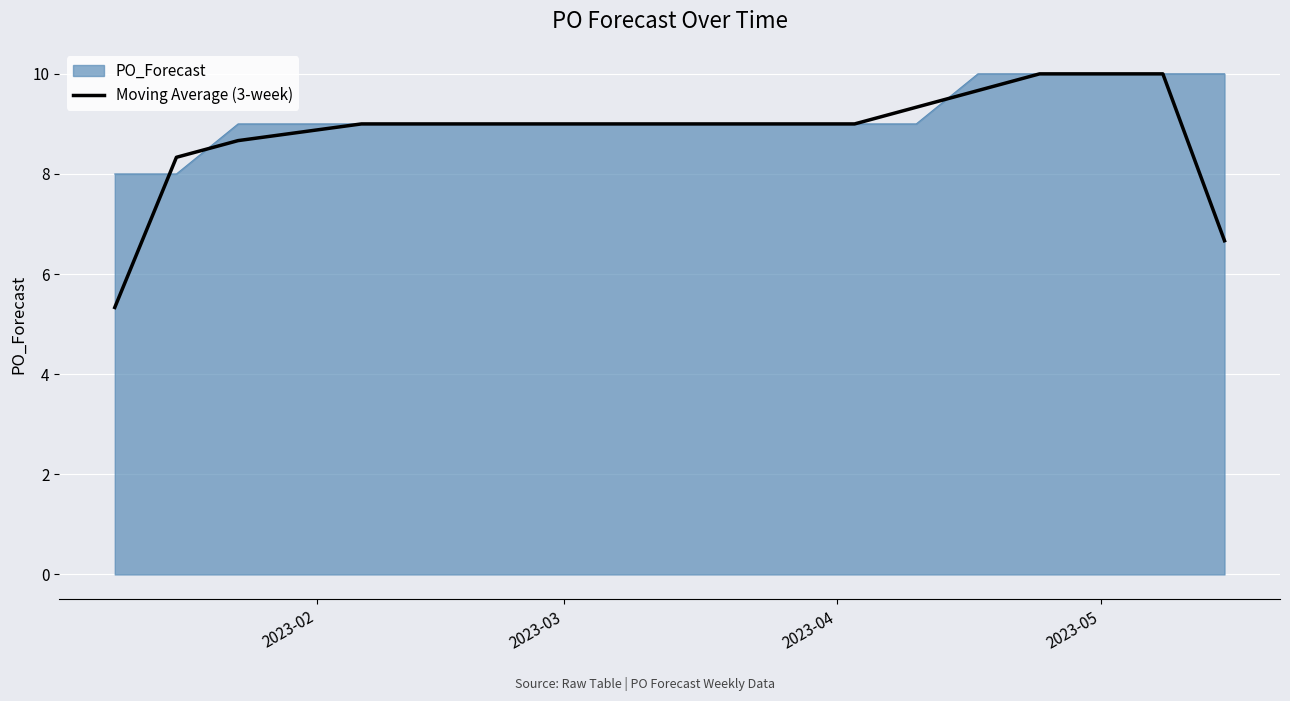

How many lines are shown in the chart?

2